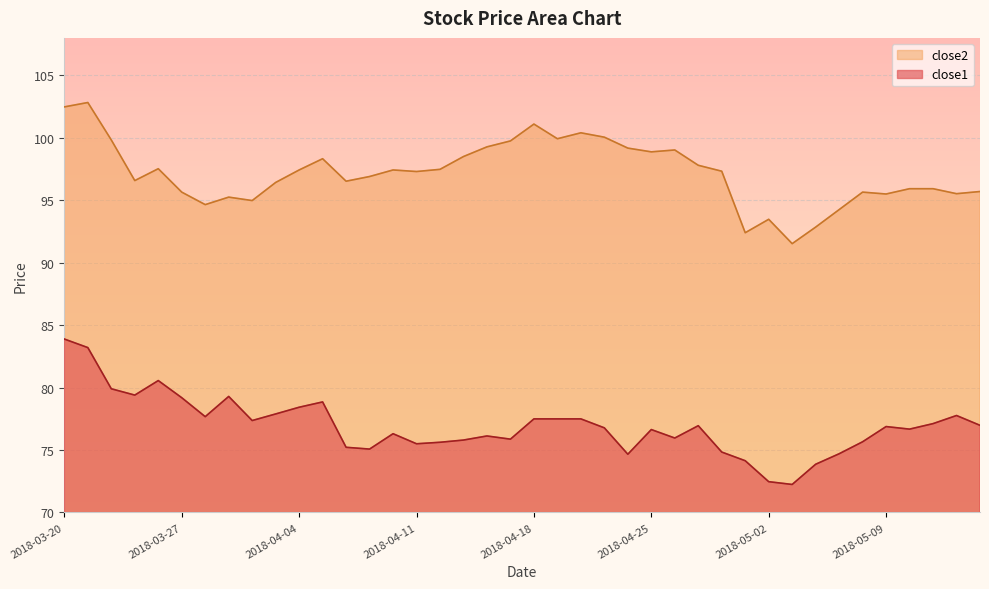

What is the difference between the highest and lowest values at 2018-03-26?

17.0